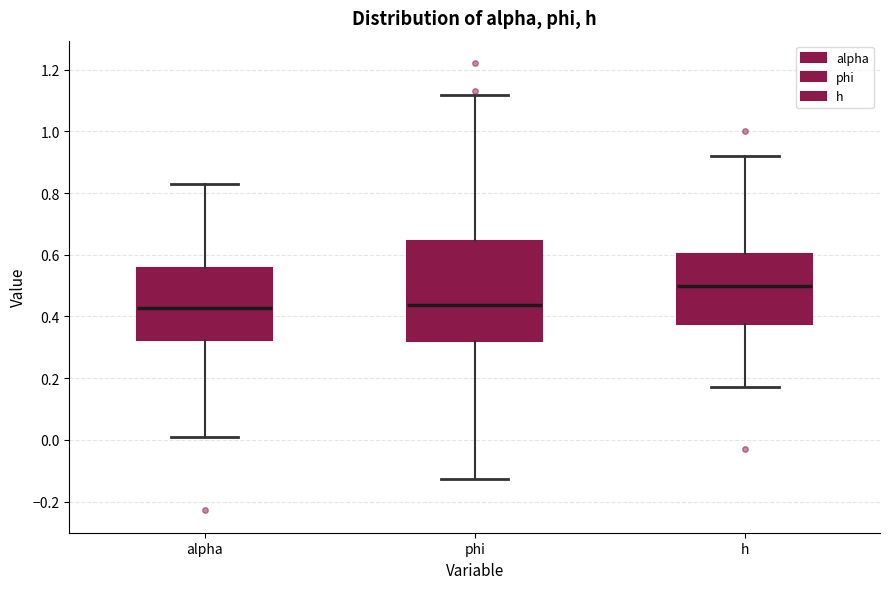

Reading left to right, read every box against the y-axis: the position of its median line, the range the box covers, and the ends of its whiskers. The values are not printed on the chart, so give them approximately, as read against the axis.

alpha: median 0.42, box 0.32 to 0.56, whiskers 0.02 to 0.84
phi: median 0.44, box 0.32 to 0.64, whiskers -0.12 to 1.12
h: median 0.50, box 0.38 to 0.60, whiskers 0.18 to 0.92